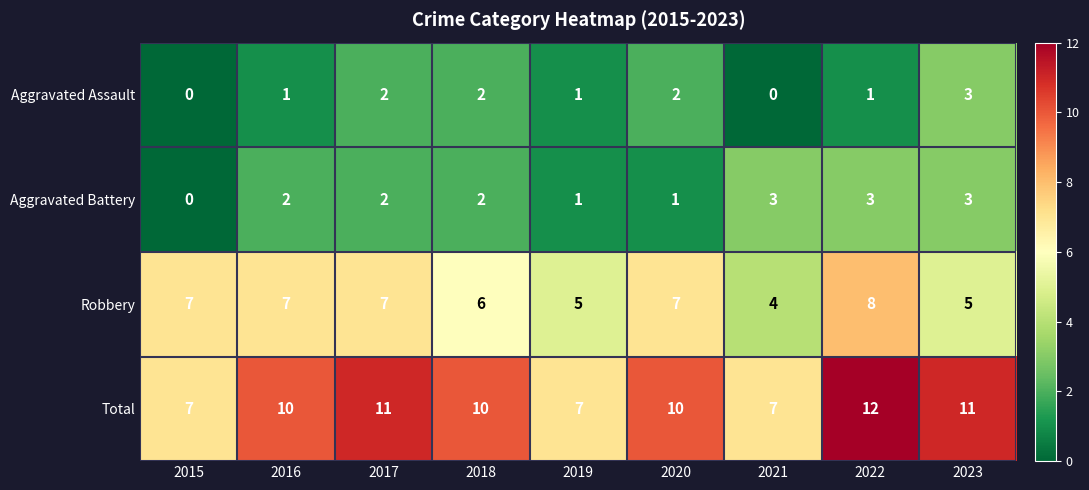

What is the sum of the Aggravated Battery values at 2023 and 2022?

6